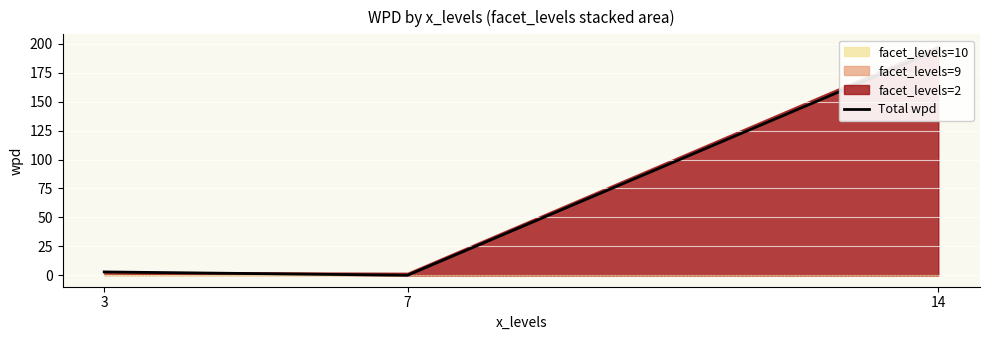

Rank the categories by value from lowest to highest.

7, 3, 14